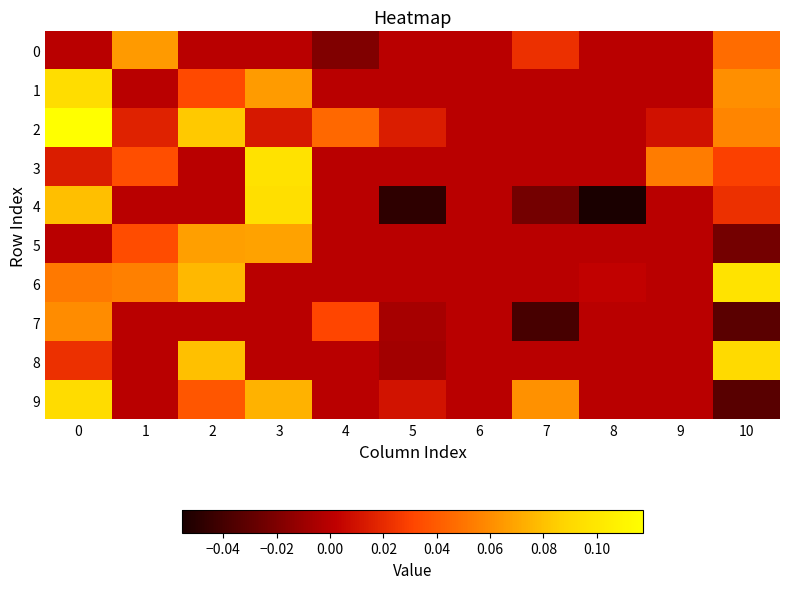

Reading left to right, extract all data points from this chart.

0: 0=0.0	1=0.1	2=0.0	3=0.0	4=-0.0	5=0.0	6=0.0	7=0.0	8=0.0	9=0.0	10=0.0
1: 0=0.1	1=0.0	2=0.0	3=0.1	4=0.0	5=0.0	6=0.0	7=0.0	8=0.0	9=0.0	10=0.1
2: 0=0.1	1=0.0	2=0.1	3=0.0	4=0.0	5=0.0	6=0.0	7=0.0	8=0.0	9=0.0	10=0.1
3: 0=0.0	1=0.0	2=0.0	3=0.1	4=0.0	5=0.0	6=0.0	7=0.0	8=0.0	9=0.1	10=0.0
4: 0=0.1	1=0.0	2=0.0	3=0.1	4=0.0	5=-0.0	6=0.0	7=-0.0	8=-0.1	9=0.0	10=0.0
5: 0=0.0	1=0.0	2=0.1	3=0.1	4=0.0	5=0.0	6=0.0	7=0.0	8=0.0	9=0.0	10=-0.0
6: 0=0.1	1=0.1	2=0.1	3=0.0	4=0.0	5=0.0	6=0.0	7=0.0	8=0.0	9=0.0	10=0.1
7: 0=0.1	1=0.0	2=0.0	3=0.0	4=0.0	5=-0.0	6=0.0	7=-0.0	8=0.0	9=0.0	10=-0.0
8: 0=0.0	1=0.0	2=0.1	3=0.0	4=0.0	5=-0.0	6=0.0	7=0.0	8=0.0	9=0.0	10=0.1
9: 0=0.1	1=0.0	2=0.0	3=0.1	4=0.0	5=0.0	6=0.0	7=0.1	8=0.0	9=0.0	10=-0.0